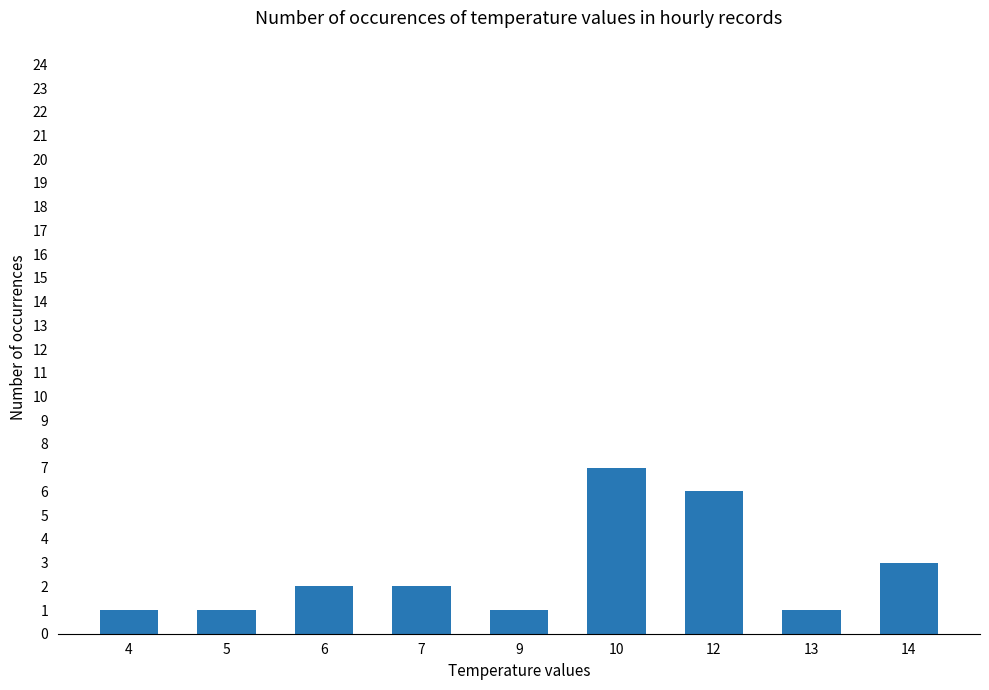

What is the sum of all values?

24